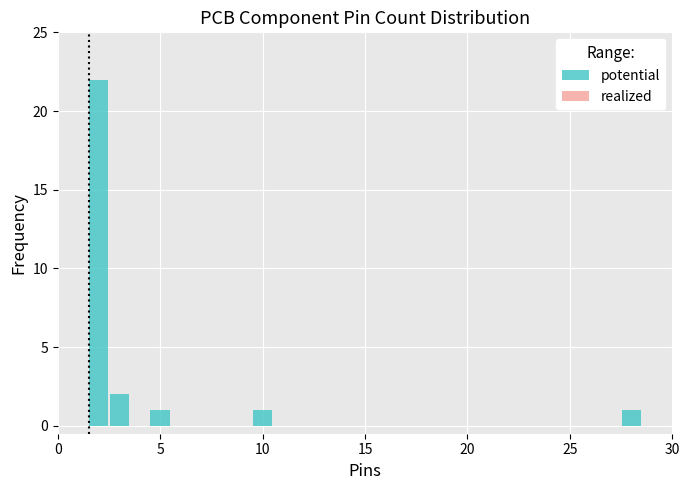

Around what value on the x-axis is the tallest bar? Give the approximate position of its centre, as read against the axis.

2.0